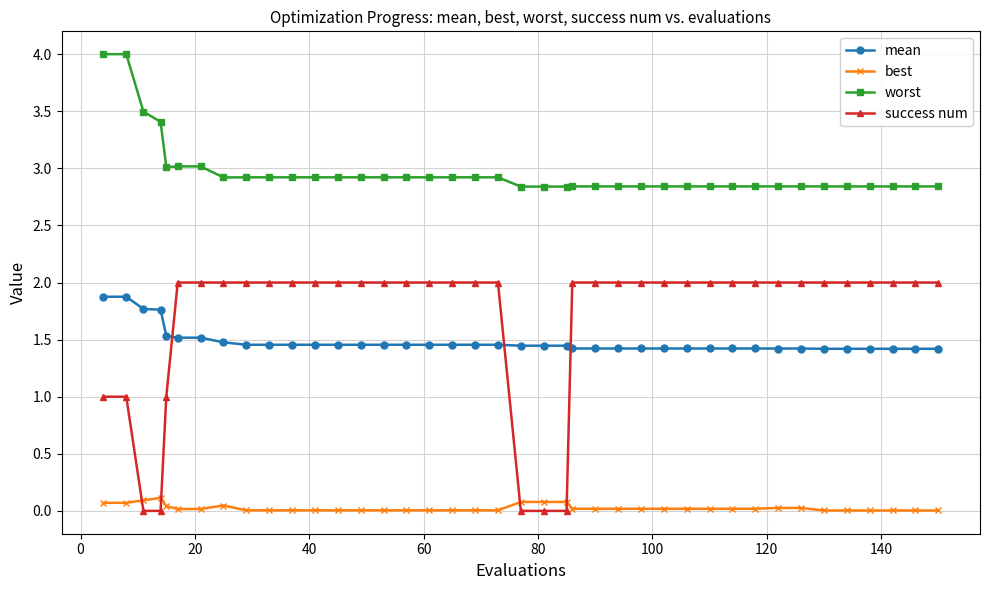

What is the sum of all best values?

1.0